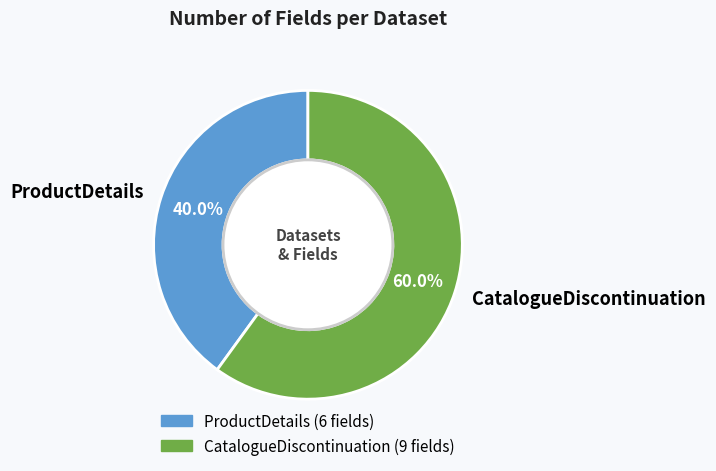

To the nearest percent, what is the average slice percentage?

50%